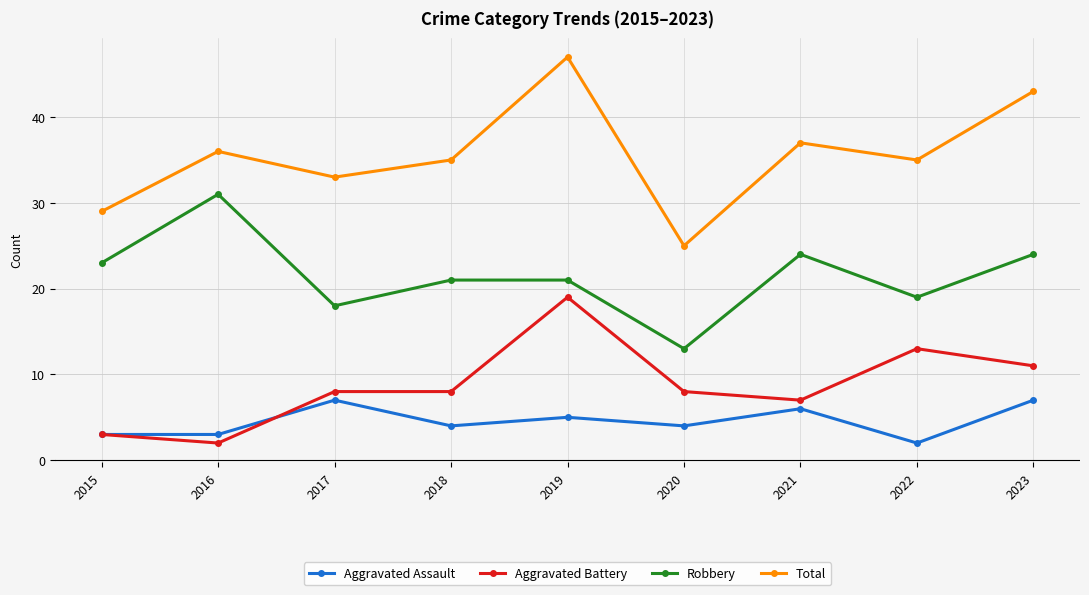

Which series has the largest range (max minus min)?

Total